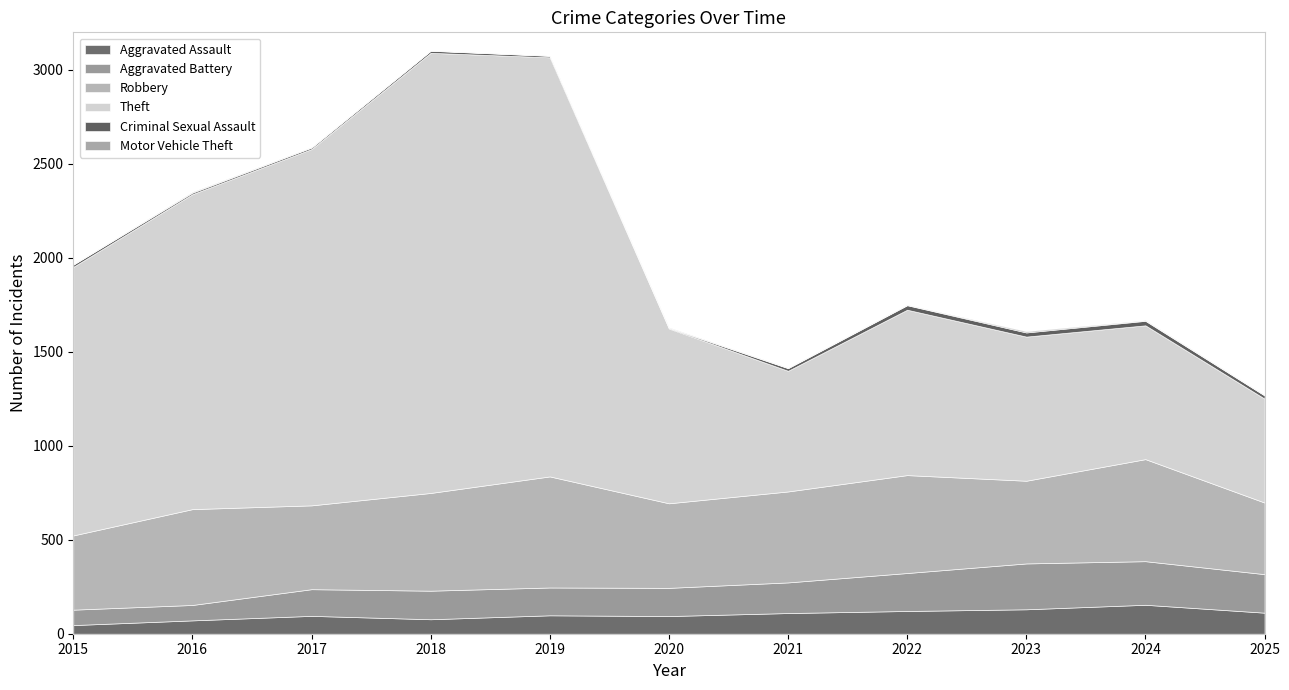

What is the difference between the maximum and minimum values in the Aggravated Assault series?

108